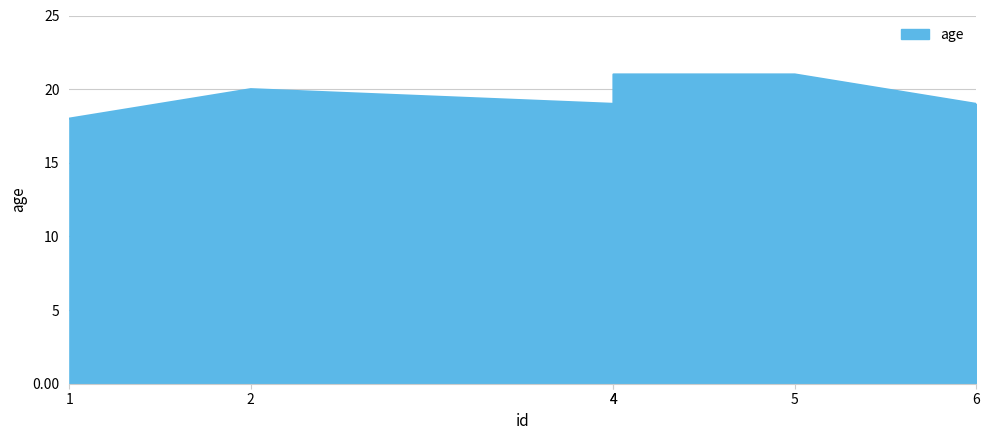

True or false: the data shows 19 at 4.

True